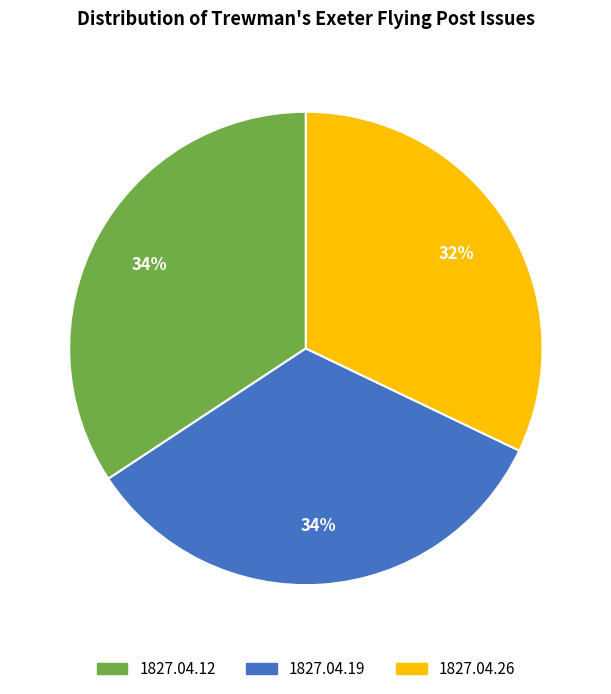

How many segments does this pie chart have?

3